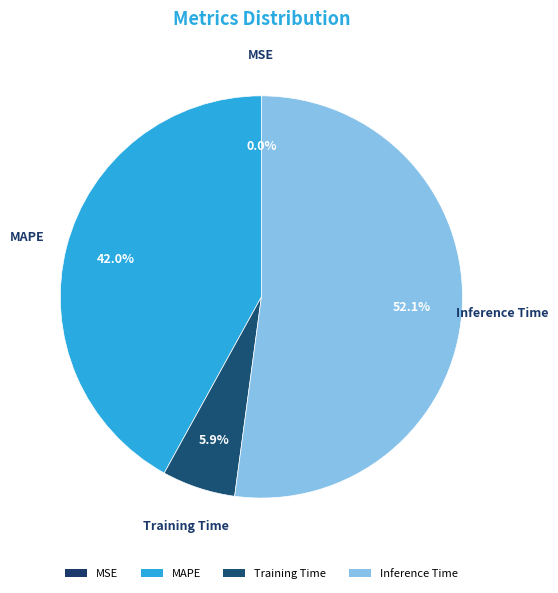

Which category has the biggest portion of the pie?

Inference Time